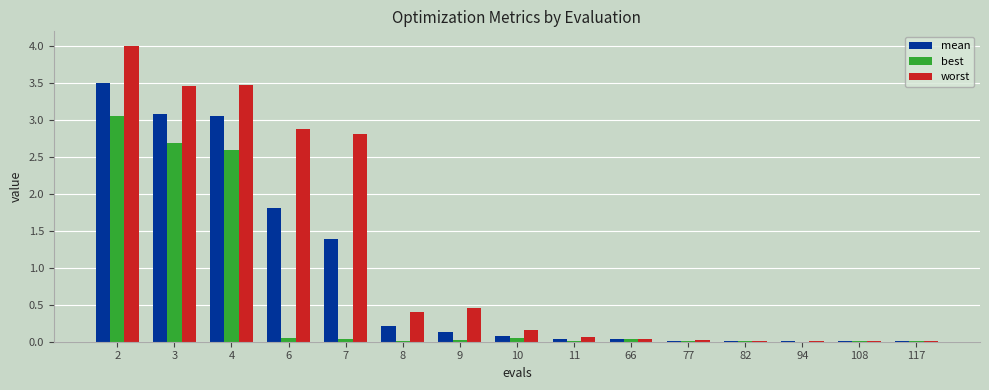

Are the bars grouped side by side (vs. stacked)?

Yes